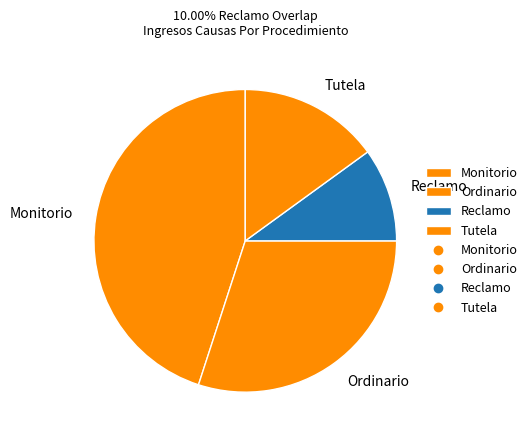

Do Ordinario and Reclamo together represent more than half of the pie?

No